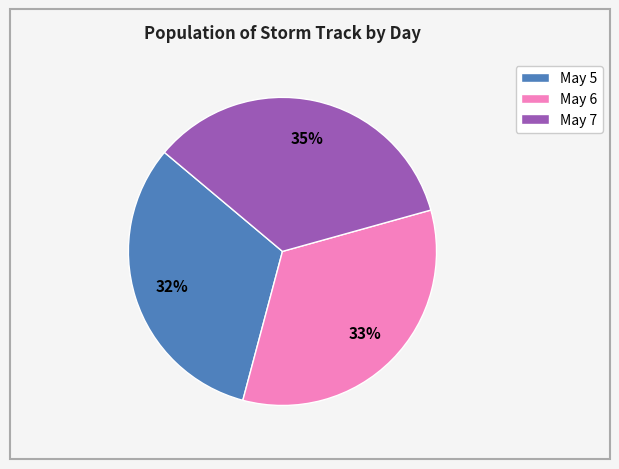

Which has a higher value, May 6 or May 5?

May 6